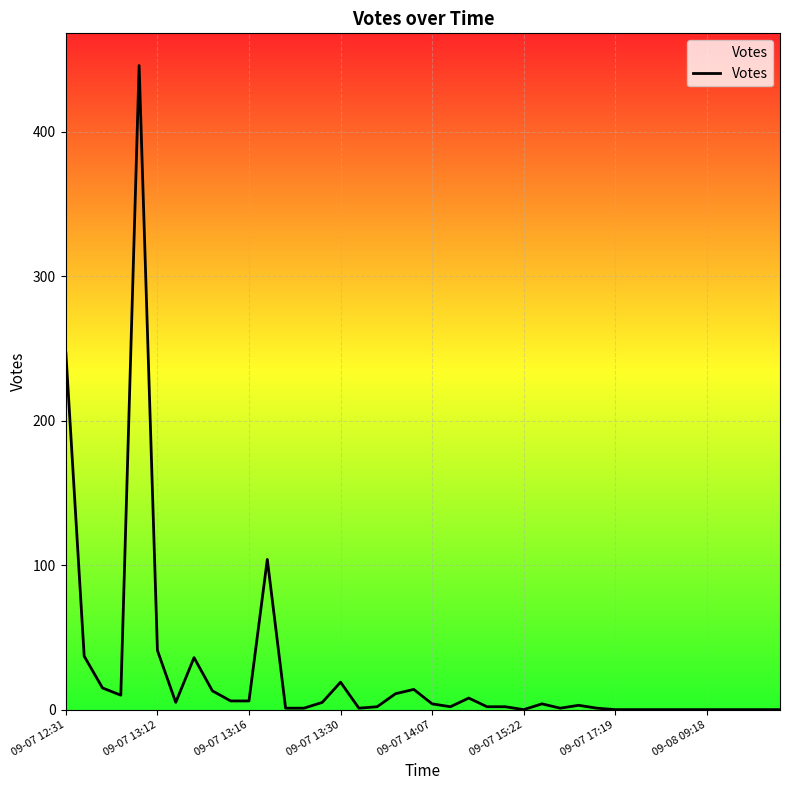

How many interior local peaks (higher than both neighbors) does the data have?

8